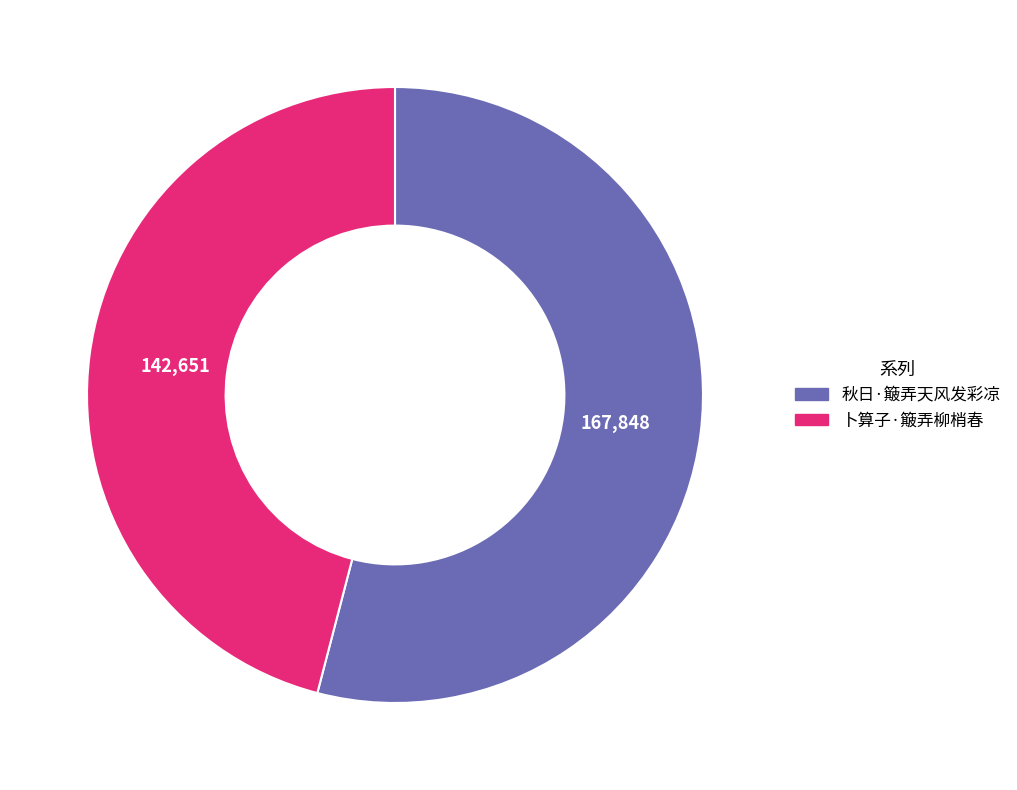

Between 秋日·簸弄天风发彩凉 and 卜算子·簸弄柳梢春, which is larger?

秋日·簸弄天风发彩凉